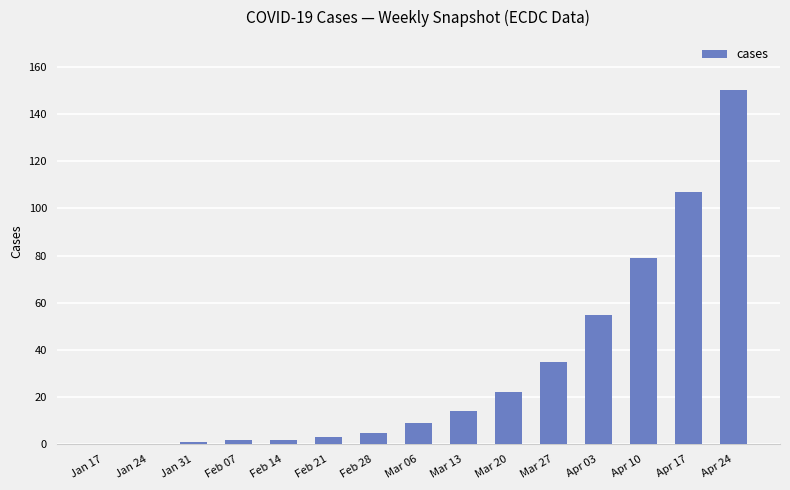

What value does the data have at Apr 10, to the nearest 10?

80